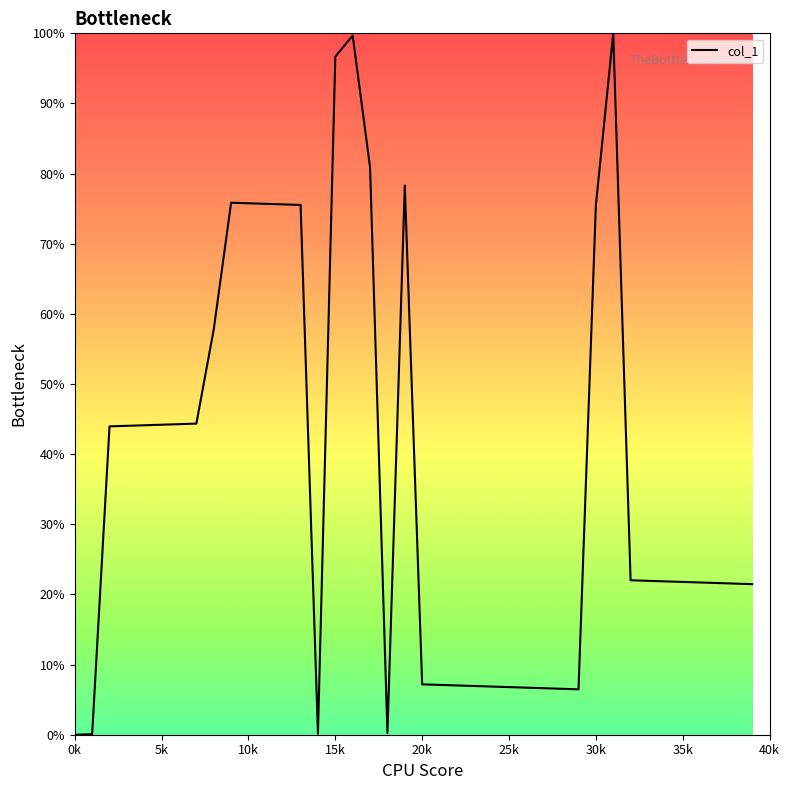

What is the difference between the maximum and minimum values?

100.0